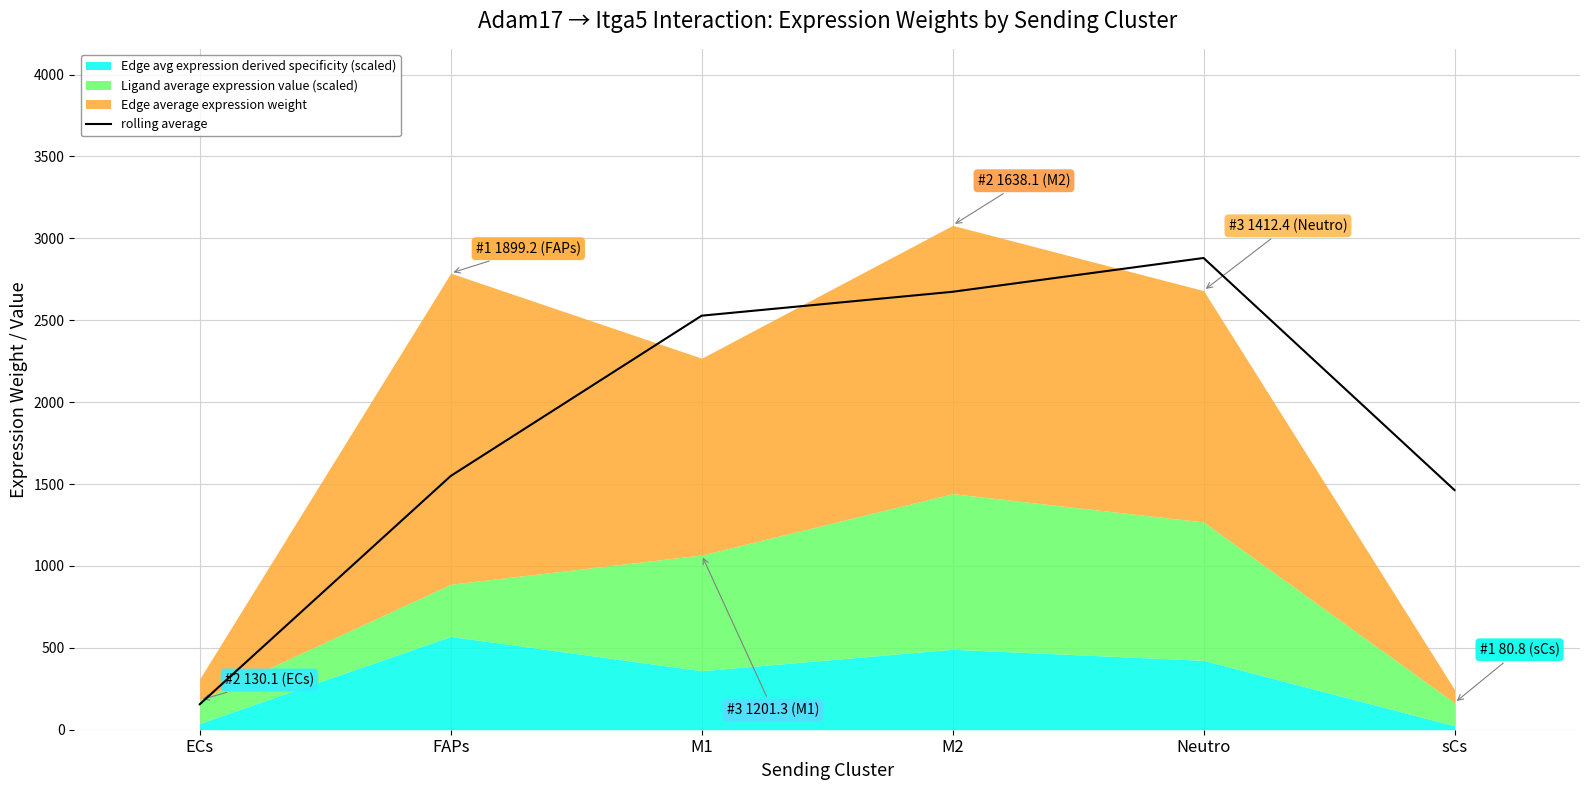

Where does the data first go above 2527?

M1